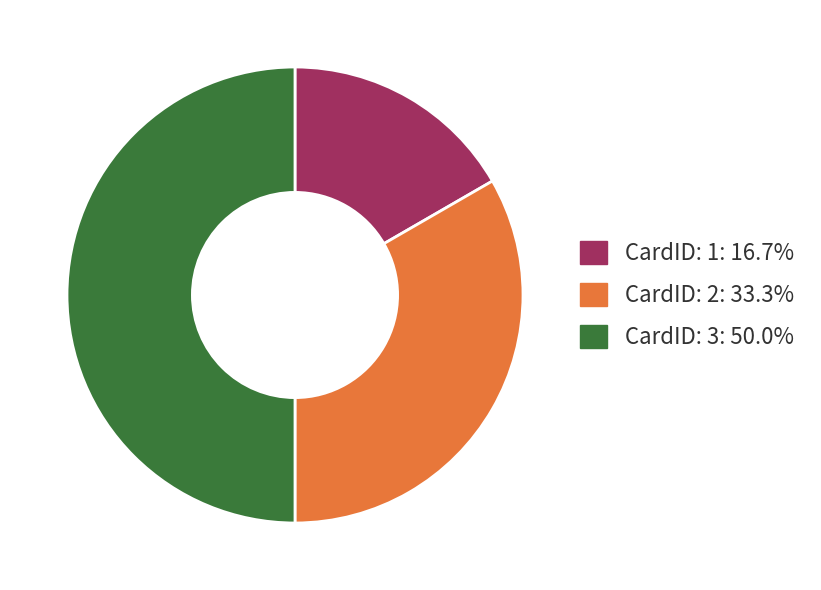

Count the number of slices in the pie.

3